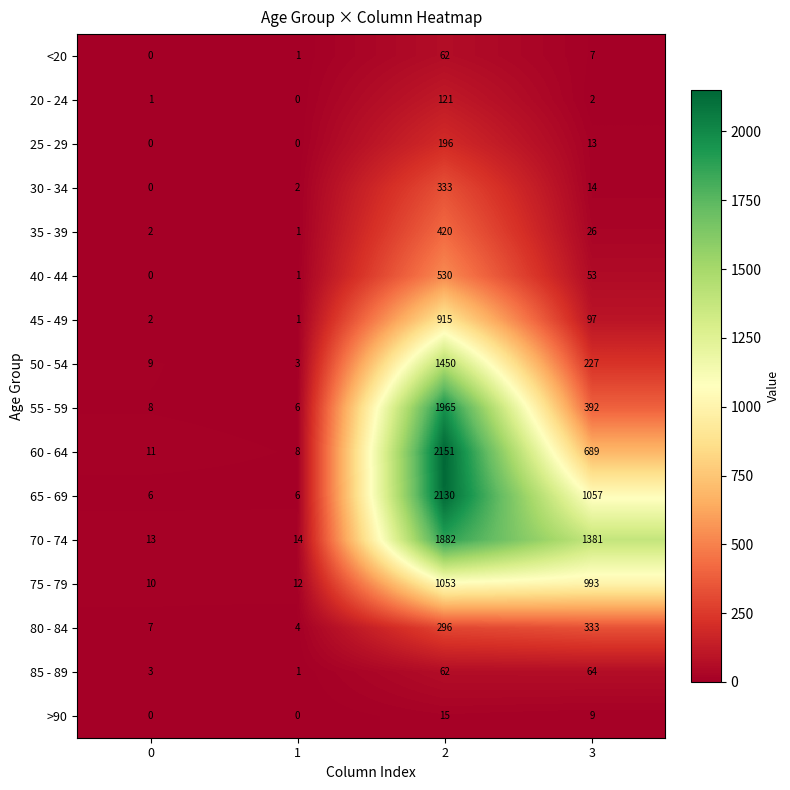

What is the total value across all series at 0?

72